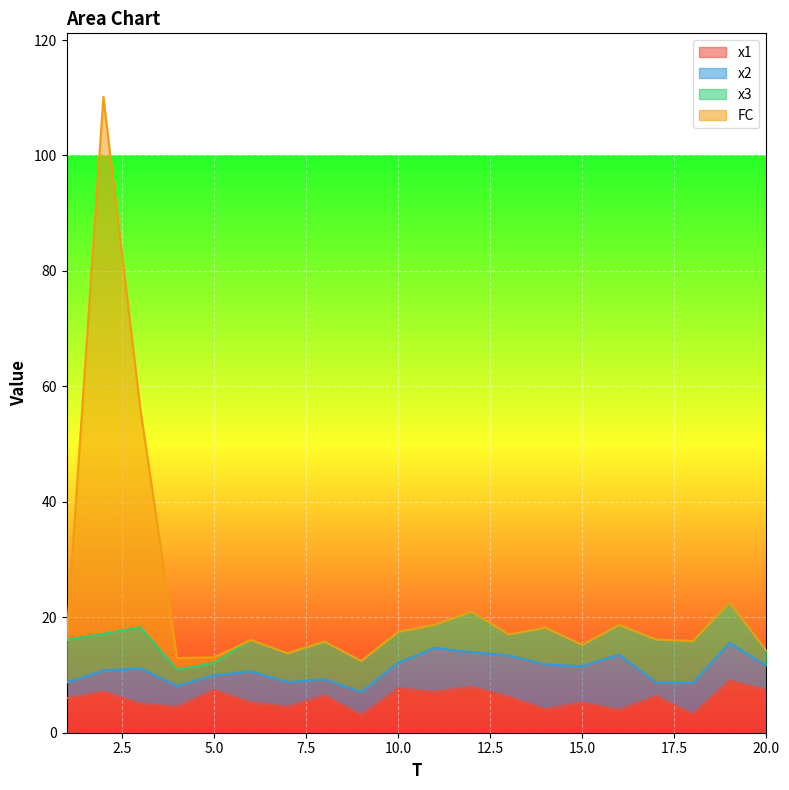

At how many categories does at least one series exceed 106?

1